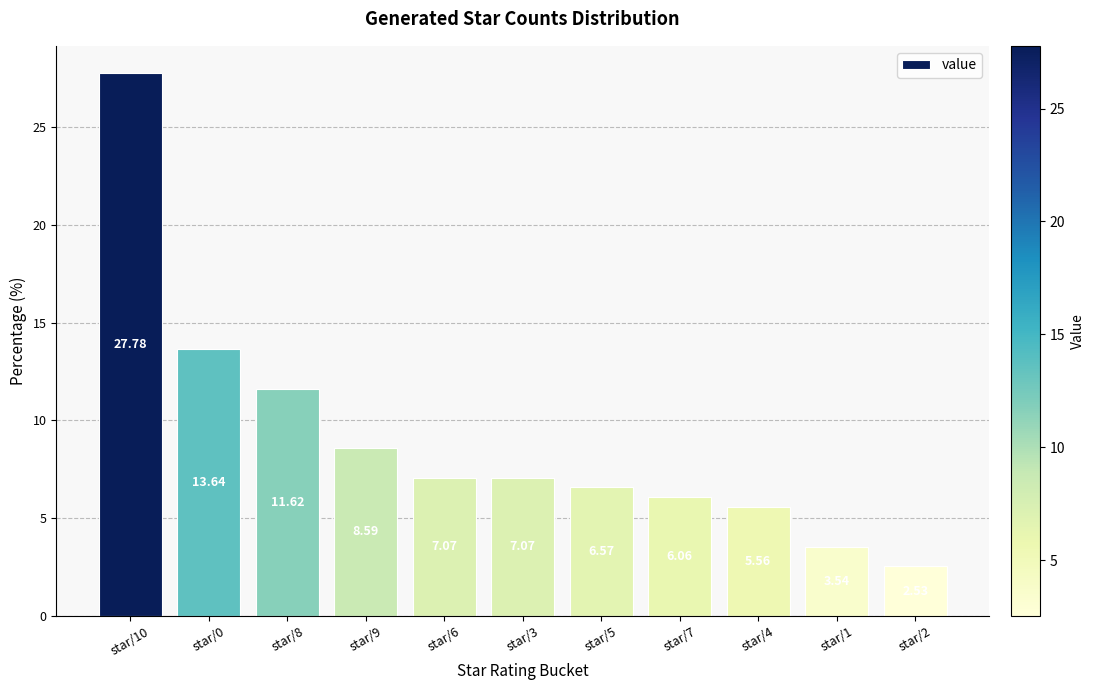

What is the average value?

9.1